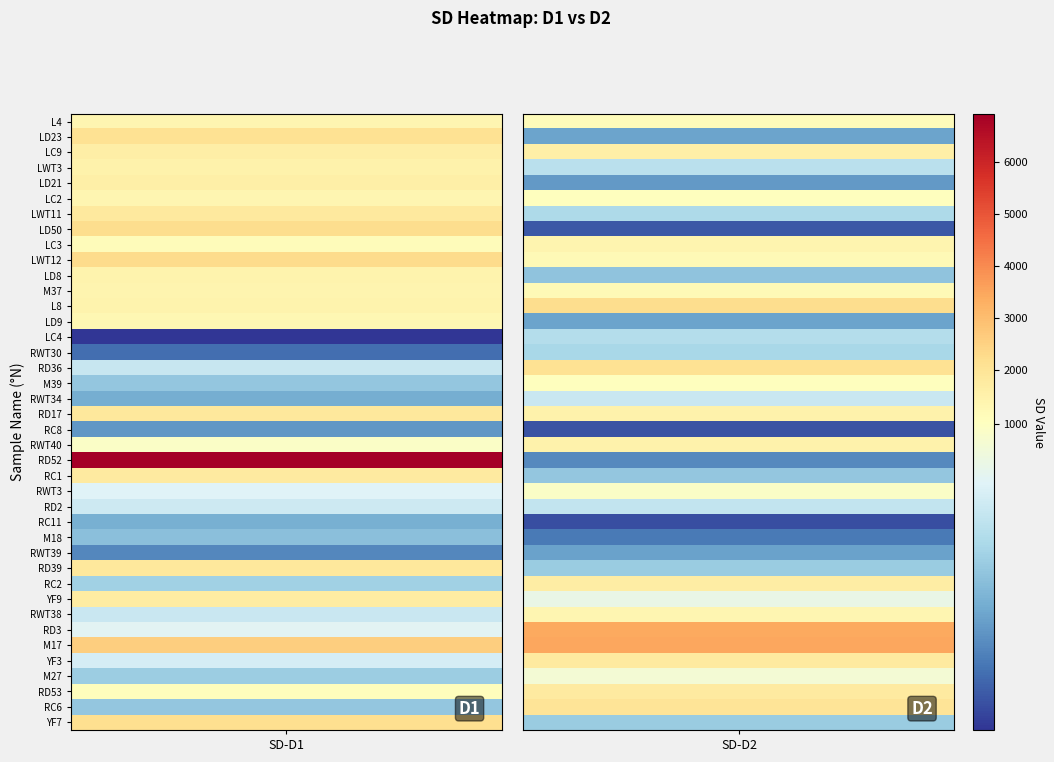

The value at RWT3 is 818.5. True or false?

True